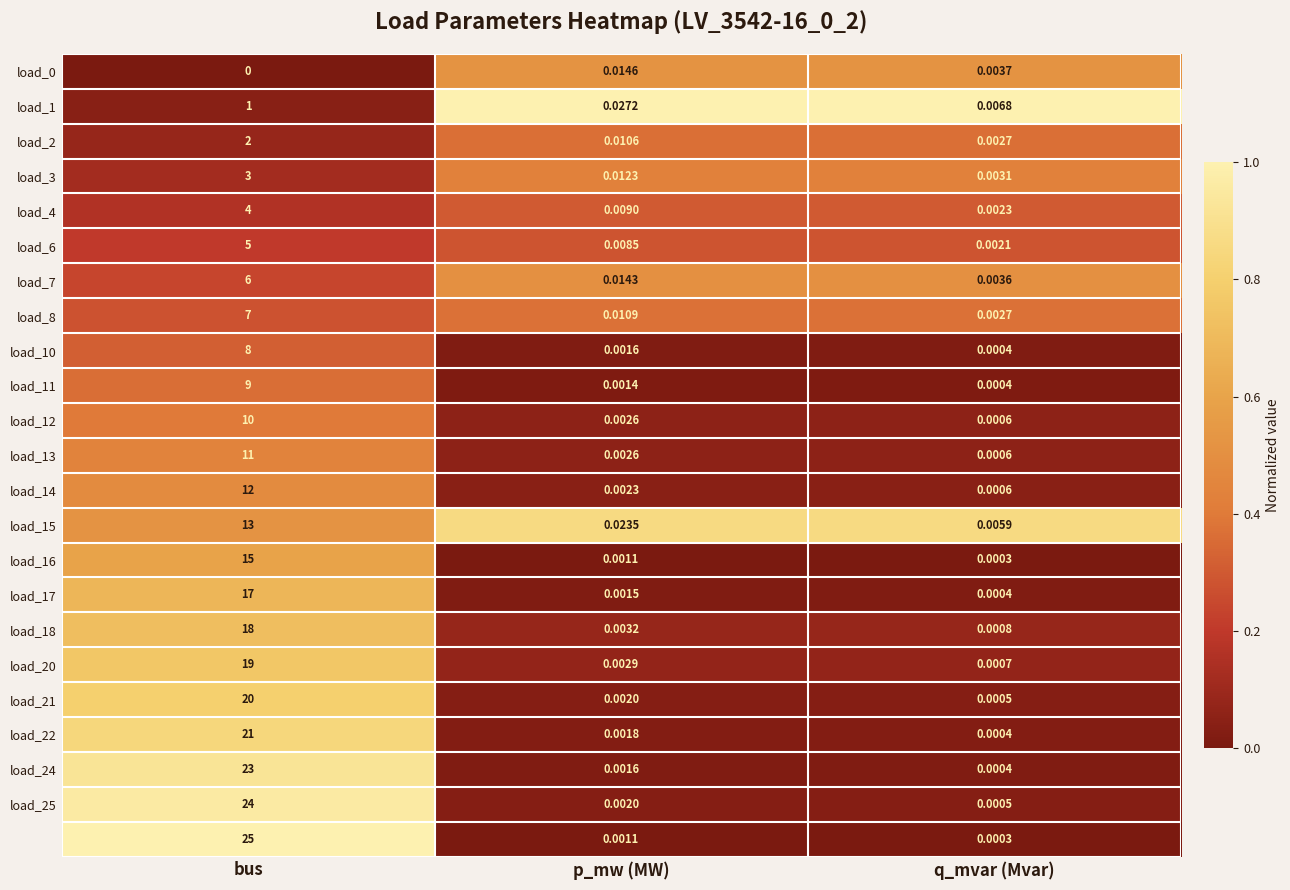

Which label corresponds to the largest value in the chart?

bus